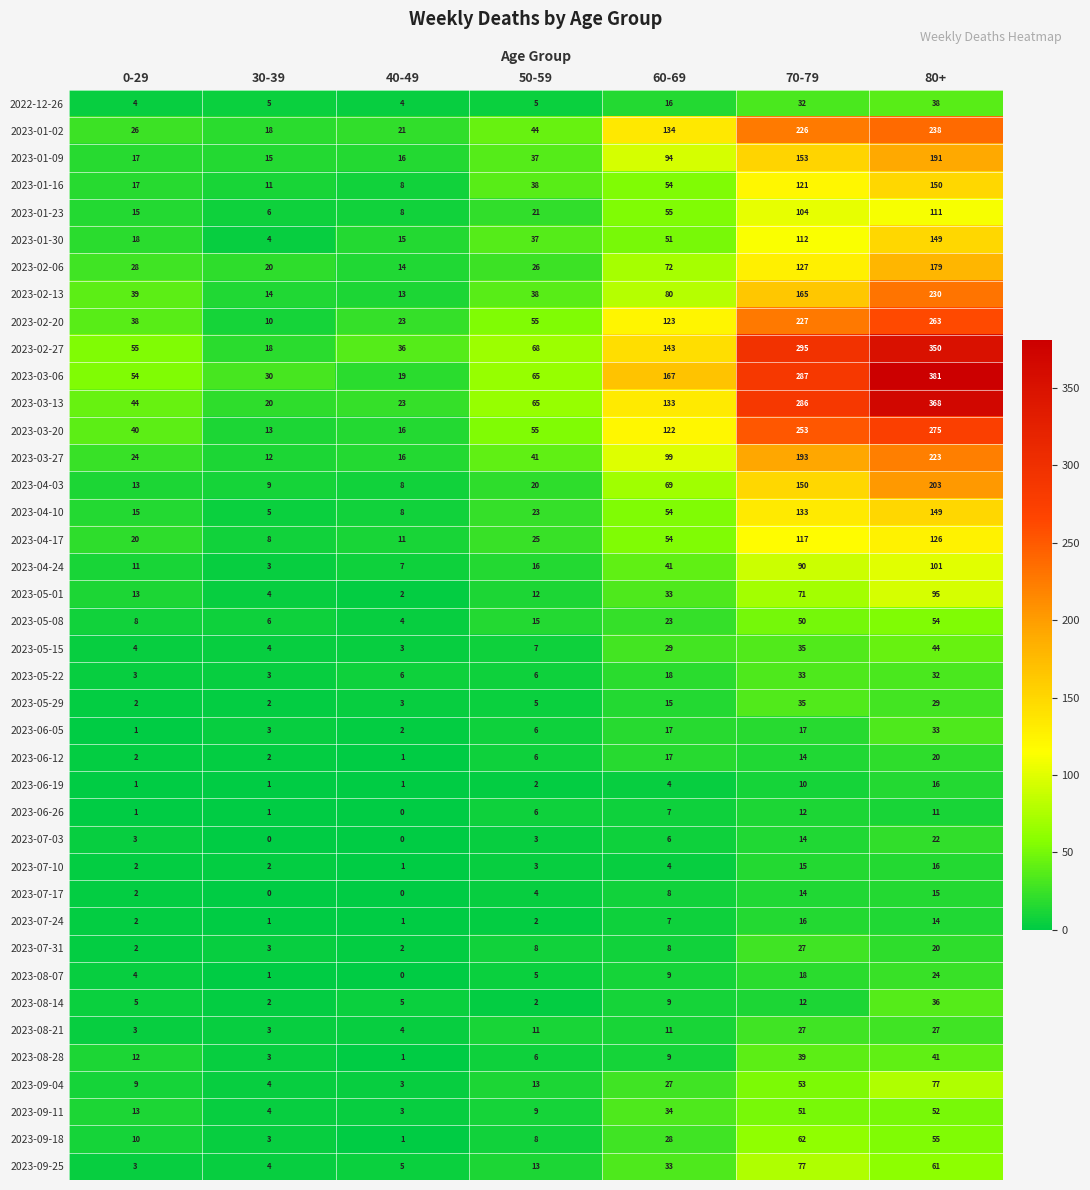

Count the number of categories in the chart.

7